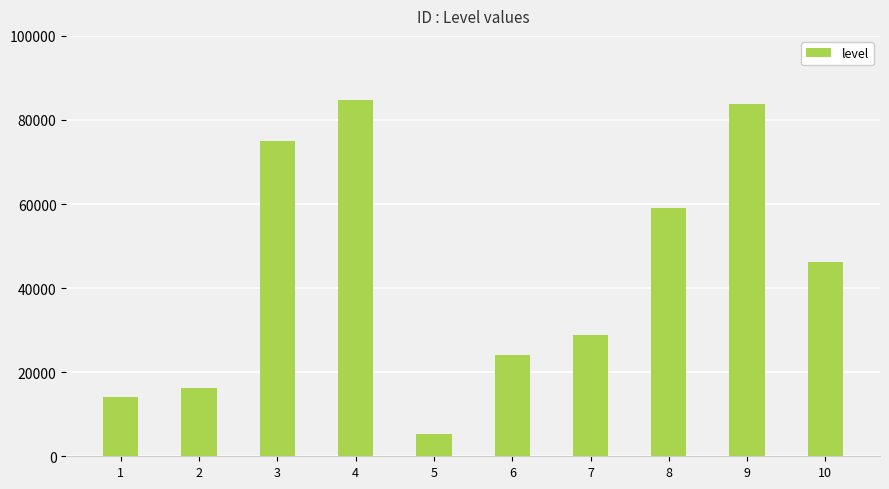

Which has a higher value, 10 or 8?

8